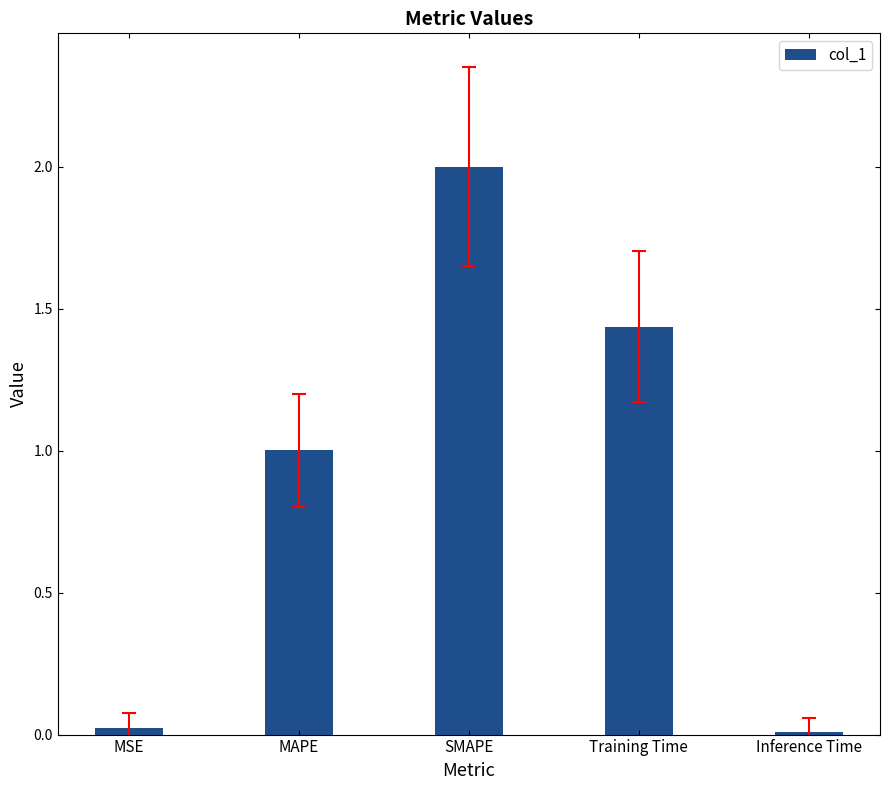

At which category does the chart reach its peak across all series?

SMAPE